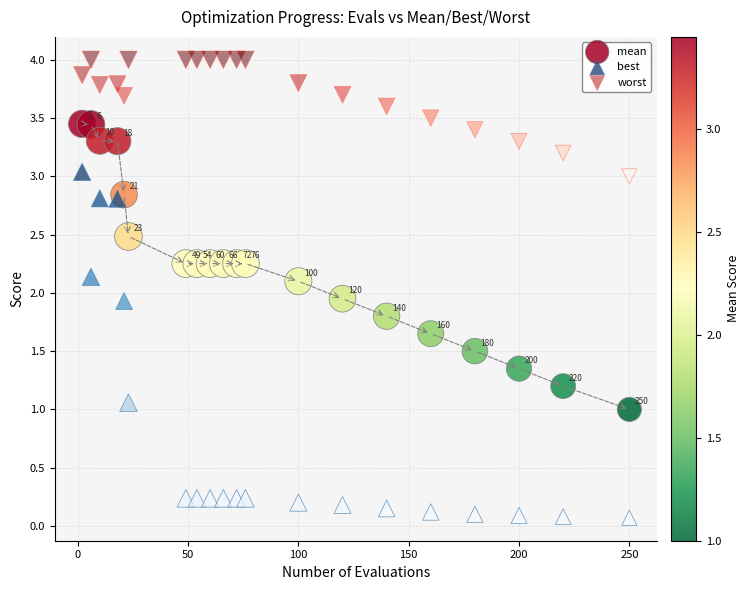

What are all the series names shown in the legend?

mean, best, worst